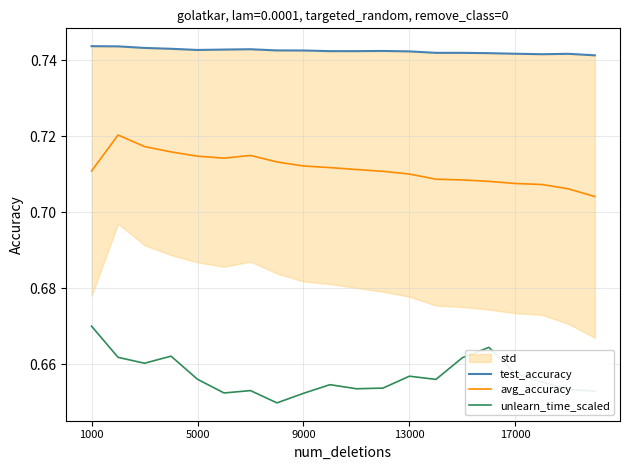

Read the unlearn_time_scaled value at 7.

0.6